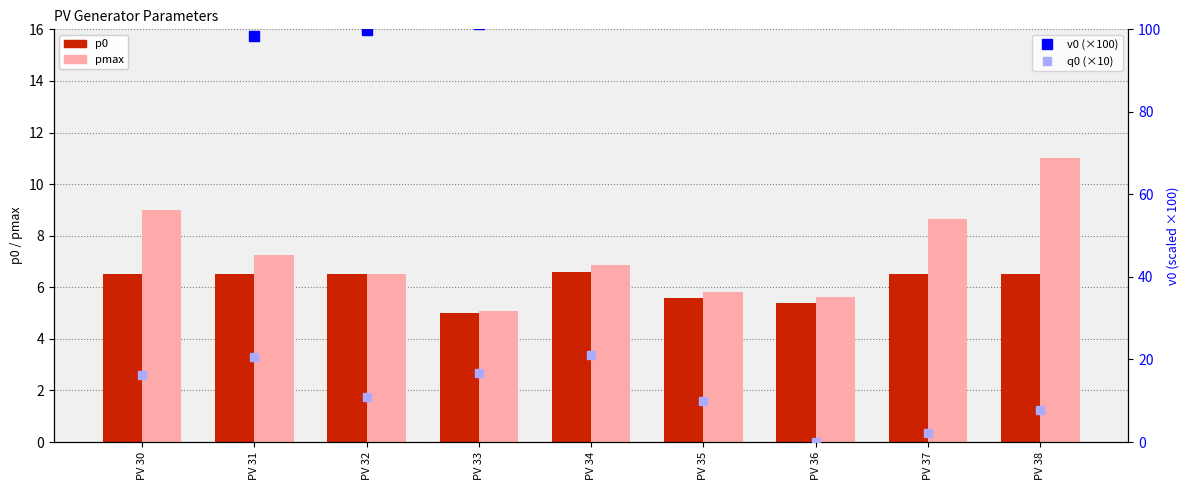

At which label does pmax reach its peak?

PV 38